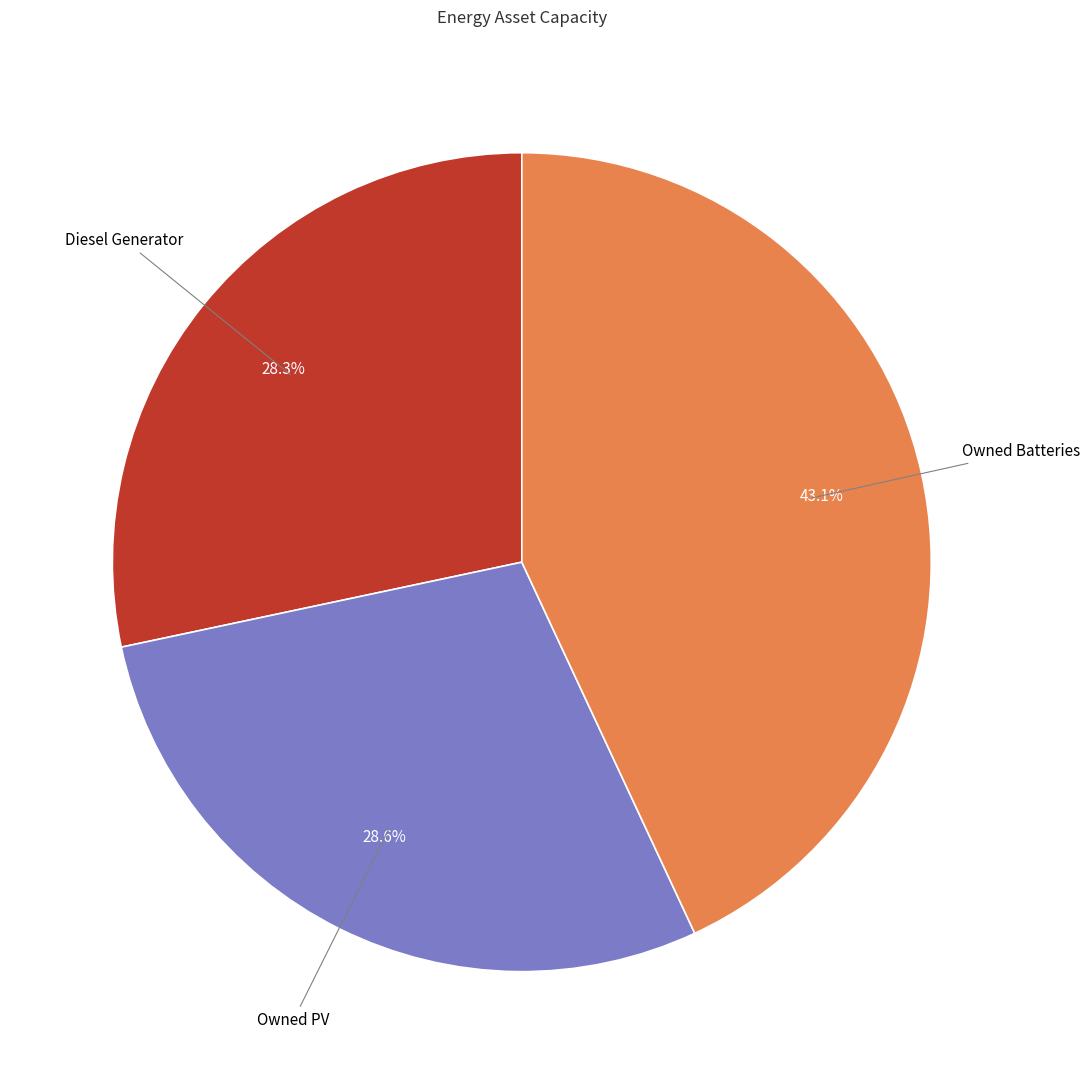

Does any single category account for the majority?

No